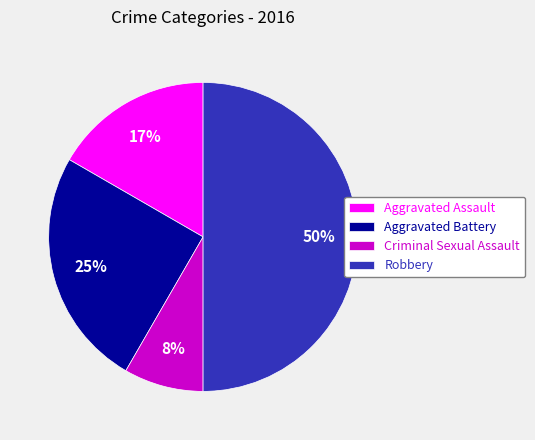

To the nearest percent, what portion does Aggravated Assault represent?

17%